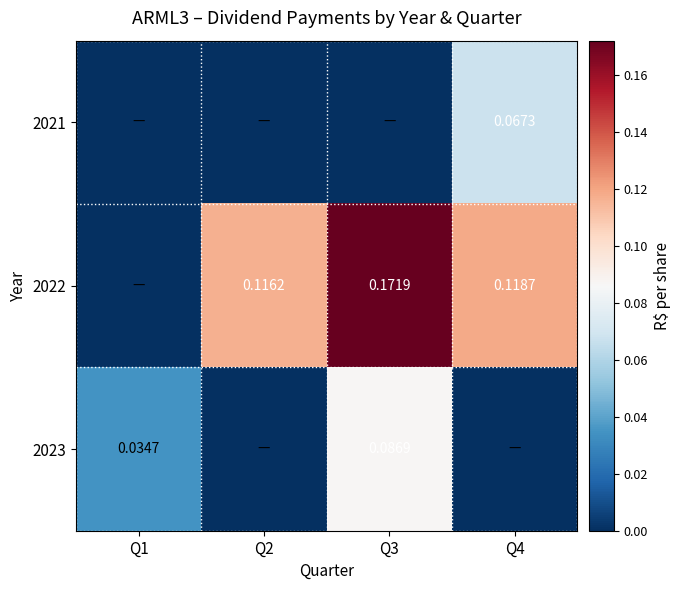

What is the spread (max minus min) of values at Q3?

0.2